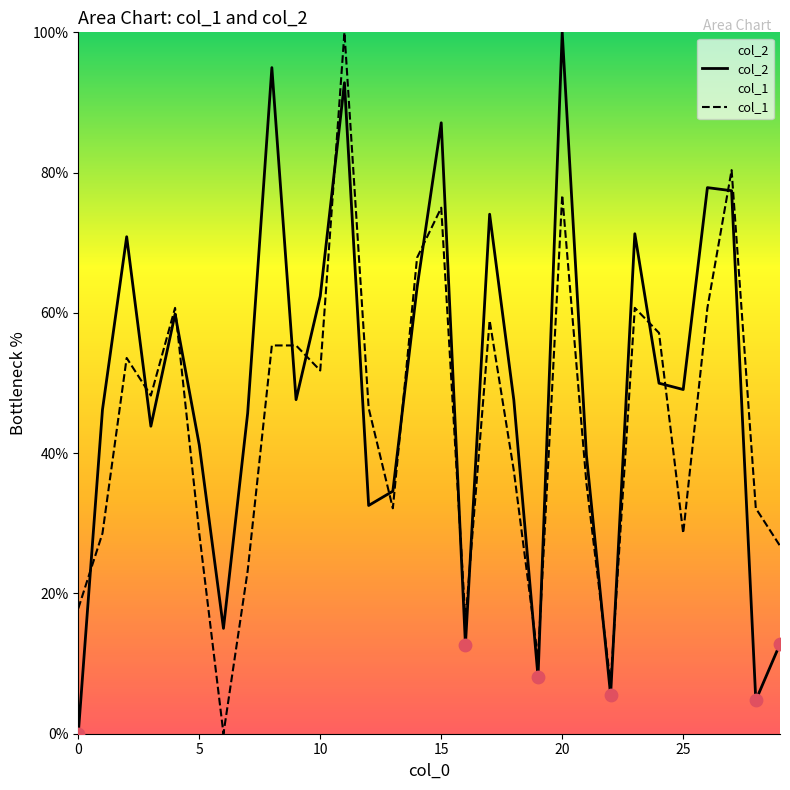

What are all the series names shown in the legend?

col_2, col_1